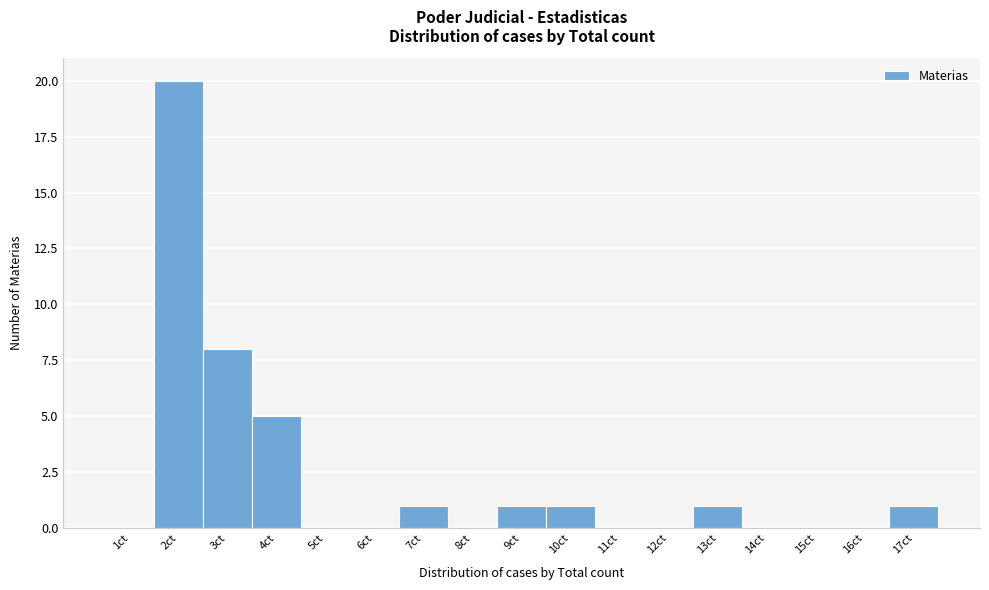

Reading right to left, list all the values displayed in this chart.

17ct=1	16ct=0	15ct=0	14ct=0	13ct=1	12ct=0	11ct=0	10ct=1	9ct=1	8ct=0	7ct=1	6ct=0	5ct=0	4ct=5	3ct=8	2ct=20	1ct=0